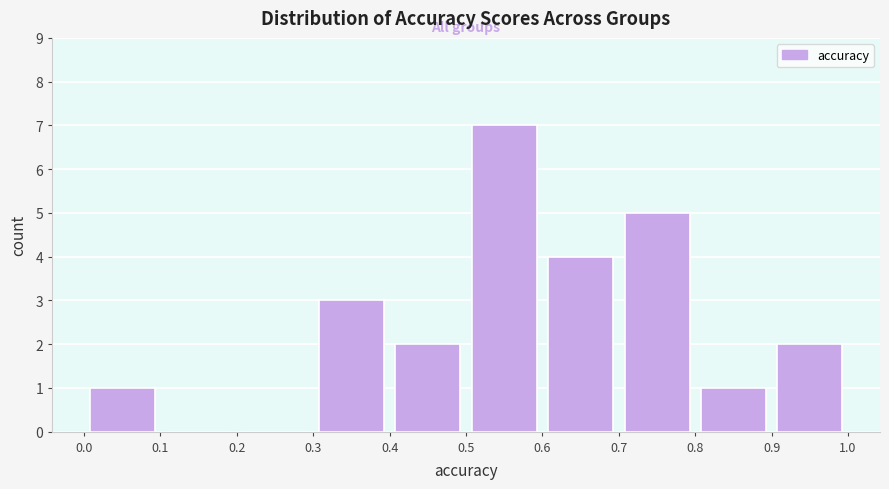

What is the height of the bar covering 0.3 to 0.4 on the x-axis? The values are not printed on the chart, so give them approximately, as read against the axis.

3